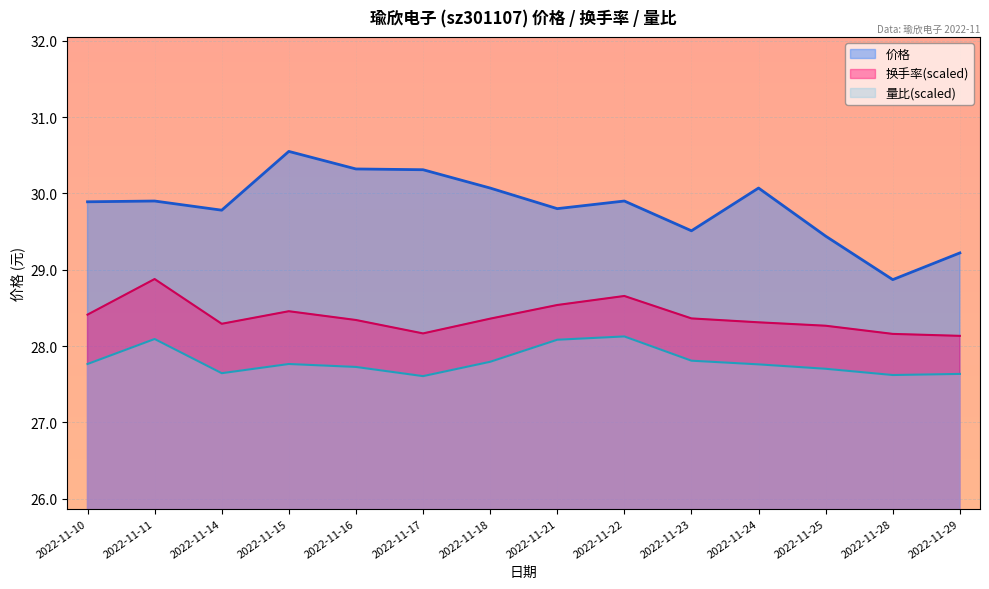

How many lines are shown in the chart?

3